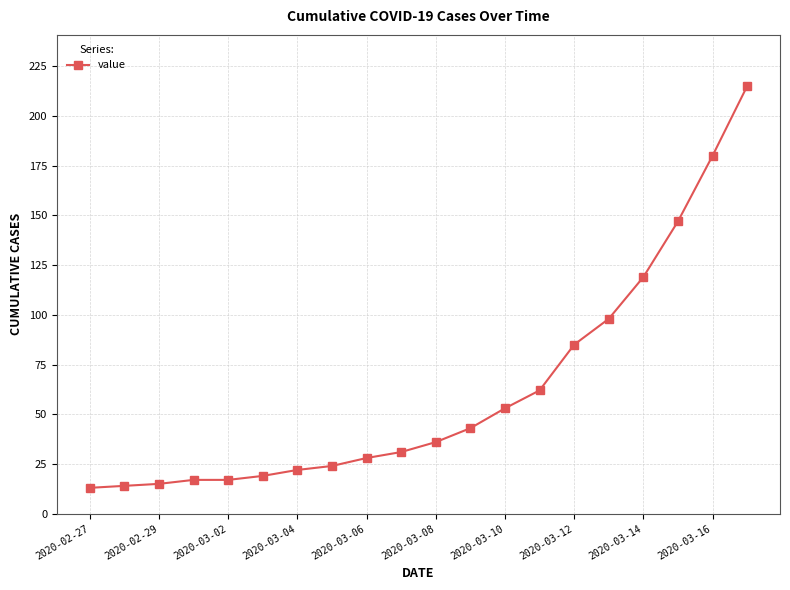

What is the sum of all values?

1238